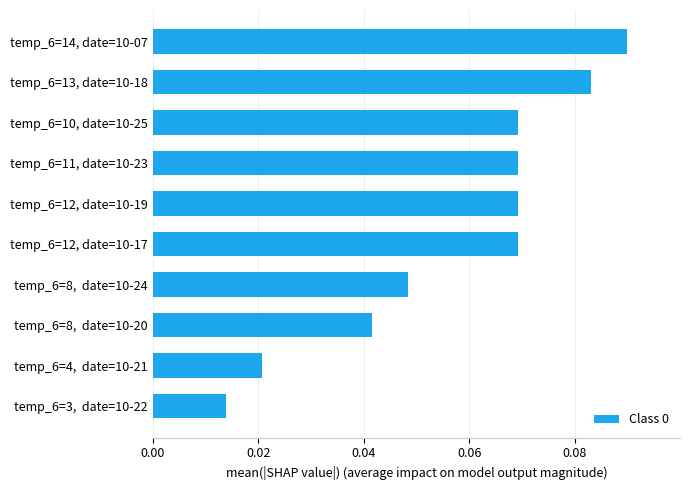

At which label is the value closest to 0?

temp_6=3,  date=10-22